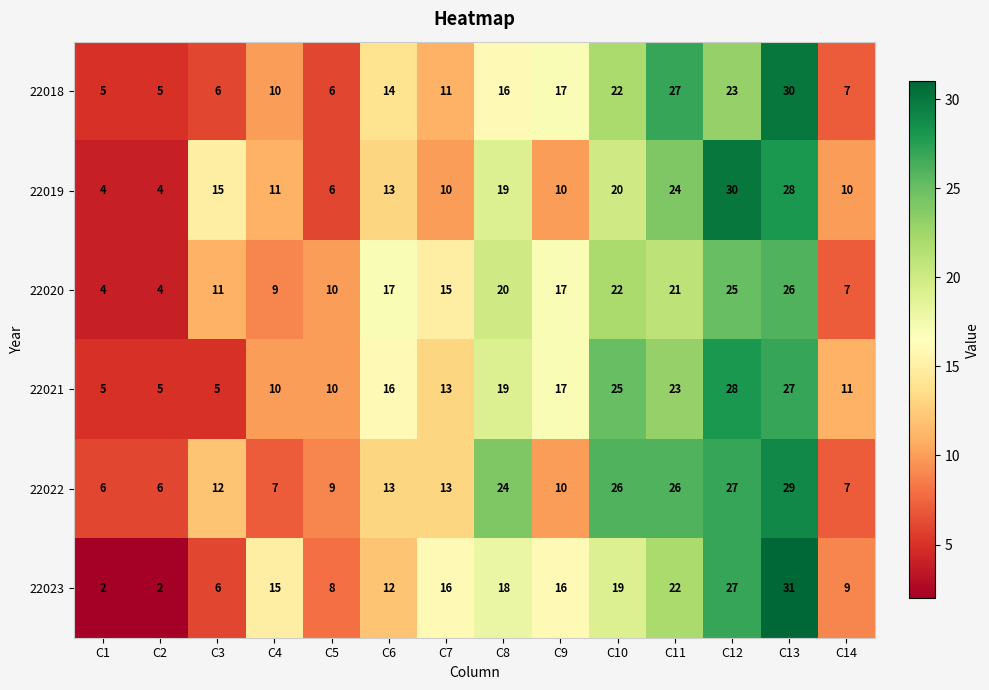

What value does the 22018 series have at C14, to the nearest 5?

5